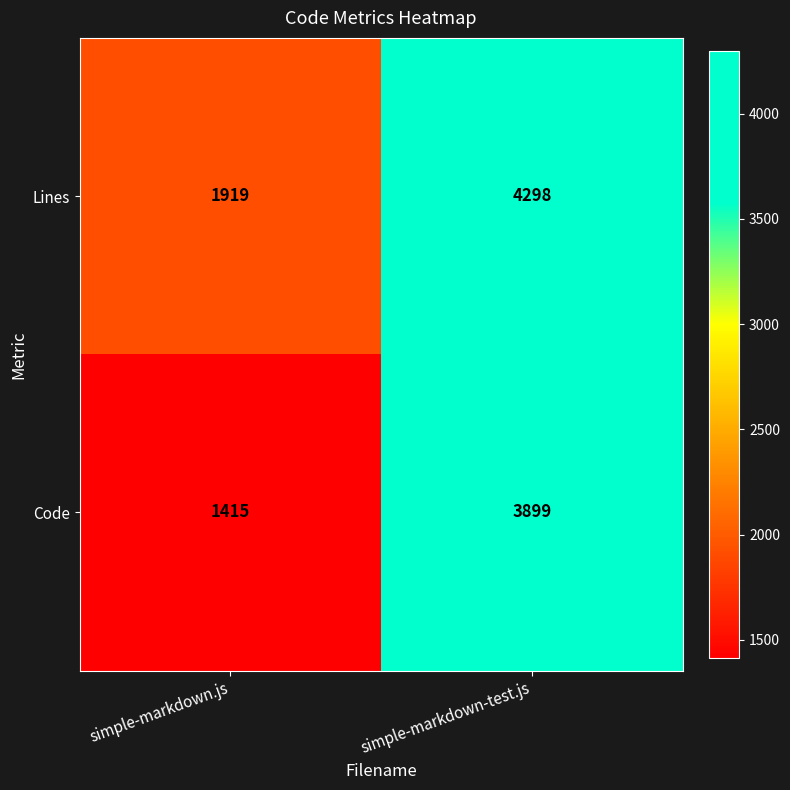

At which category is the sum across all series the highest?

simple-markdown-test.js